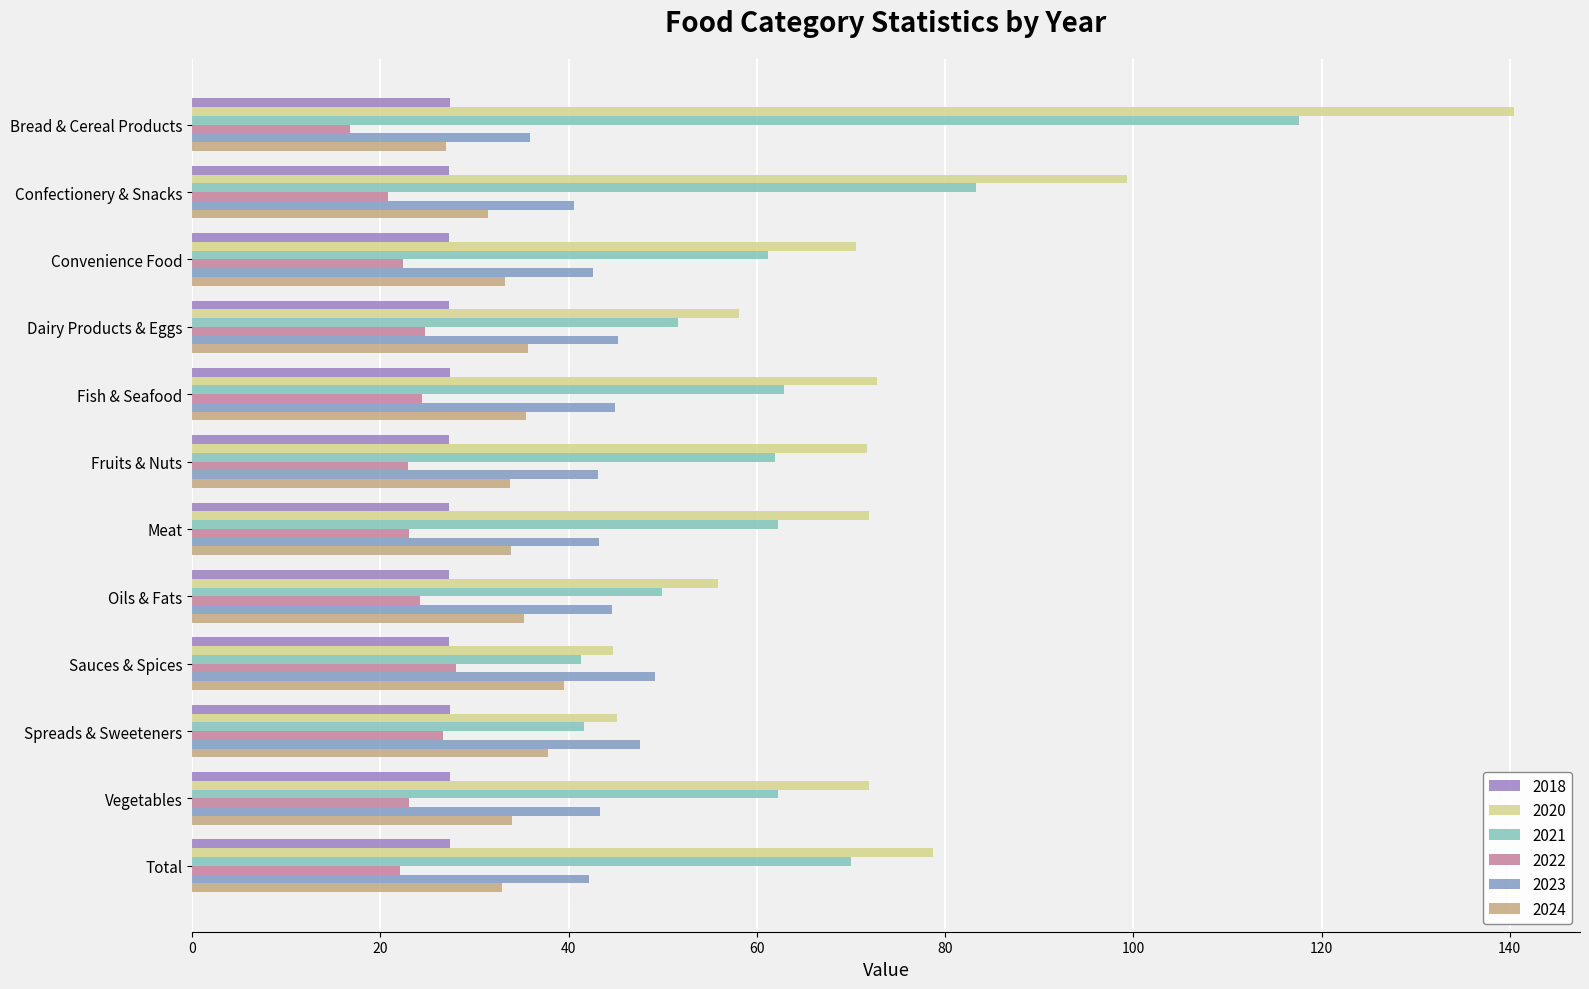

Between Total and Bread & Cereal Products, which is larger?

Bread & Cereal Products